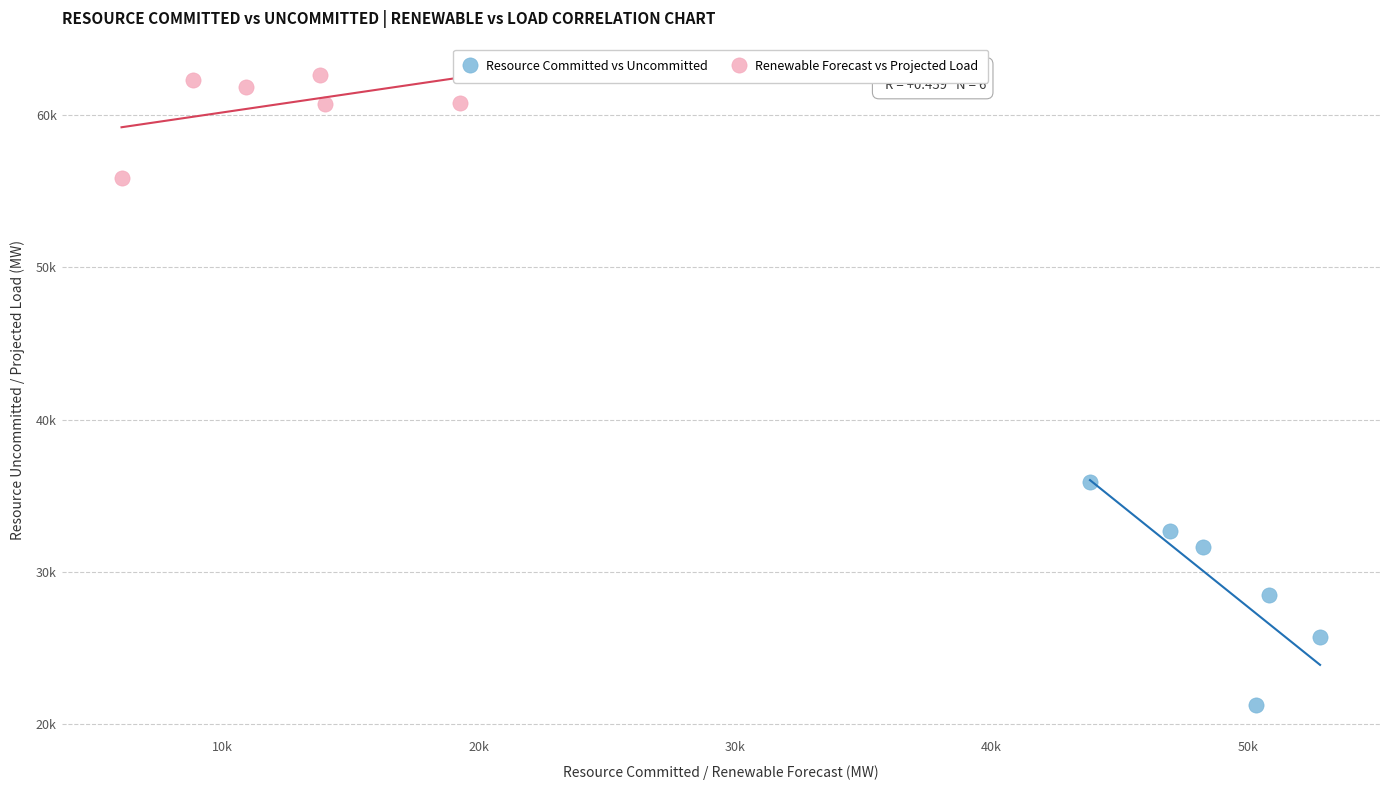

Which series reaches the maximum Y coordinate?

Renewable Forecast vs Projected Load